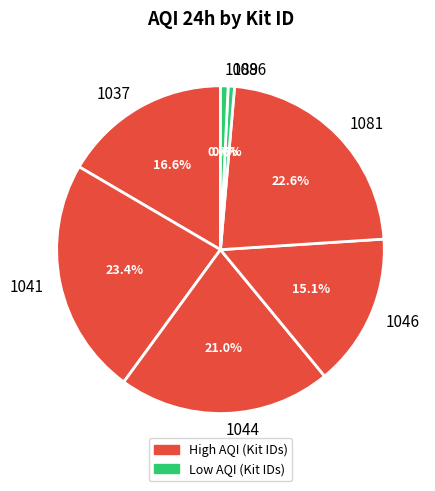

Is it true that 1046 is 30% of the pie?

False